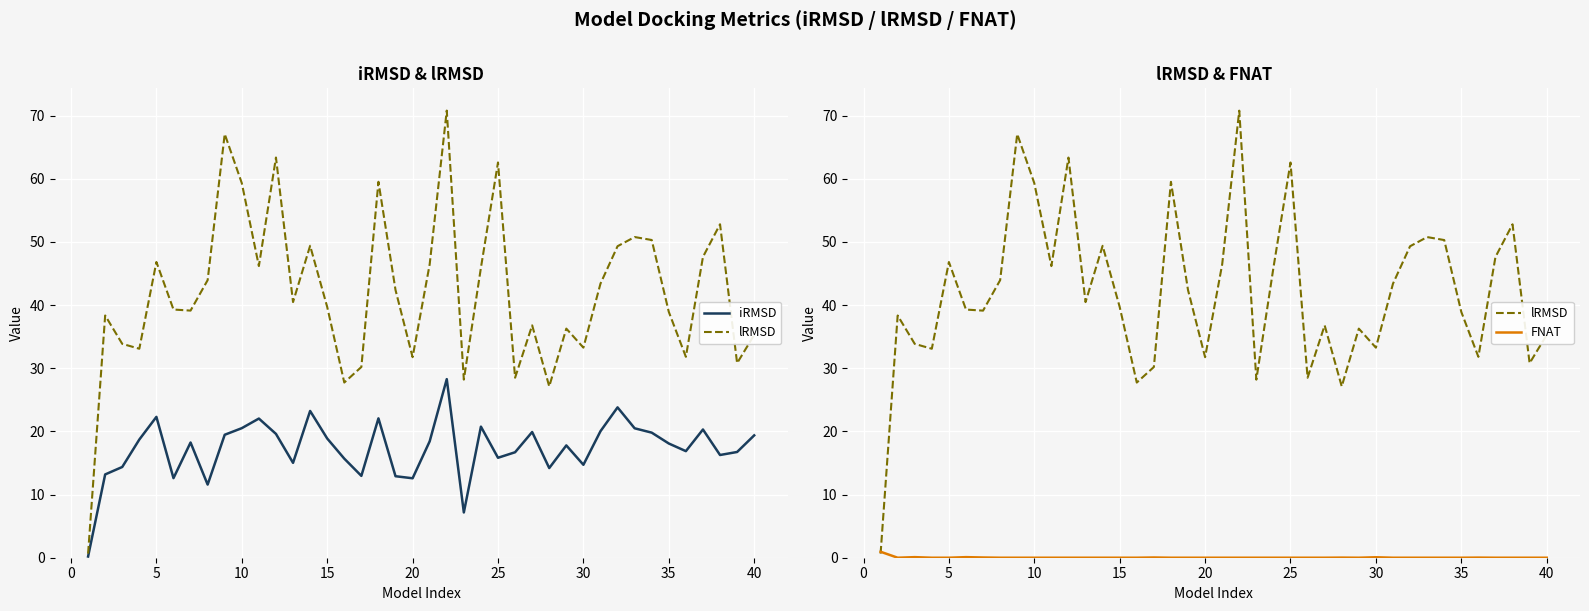

At how many categories does at least one series exceed 23?

39